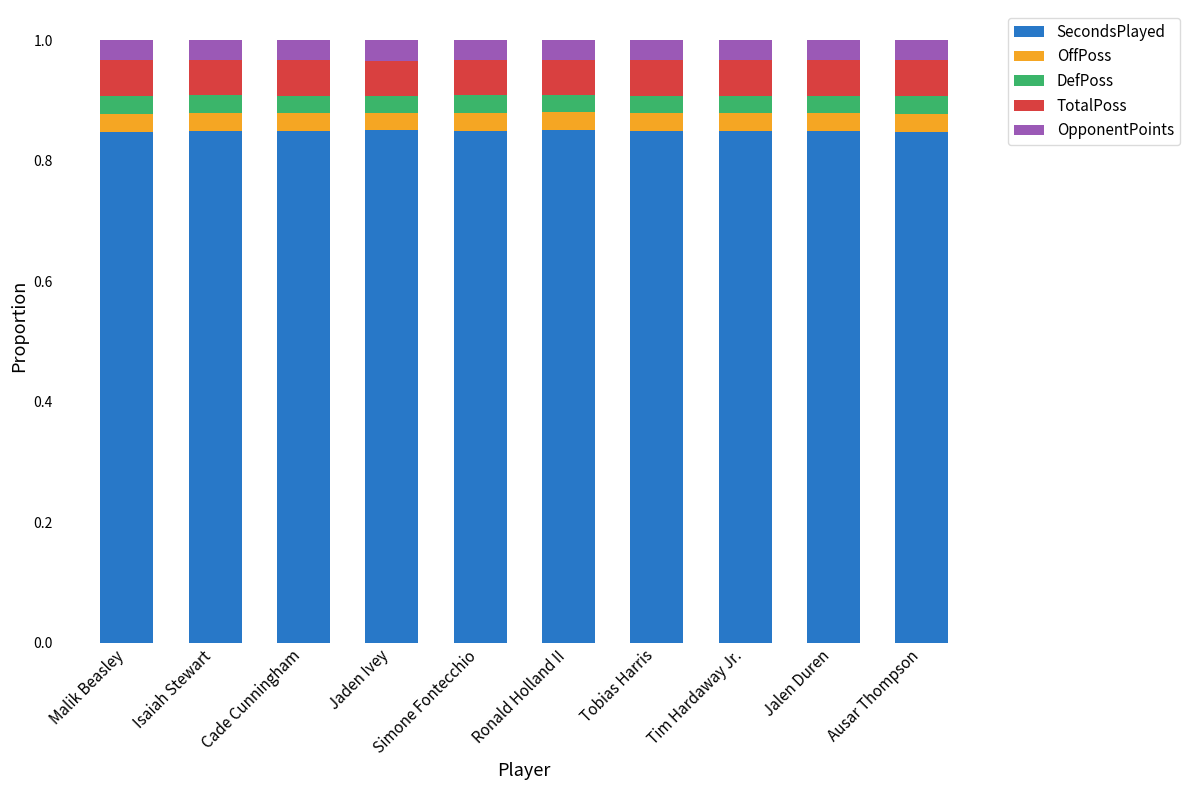

Count the number of categories in the chart.

10